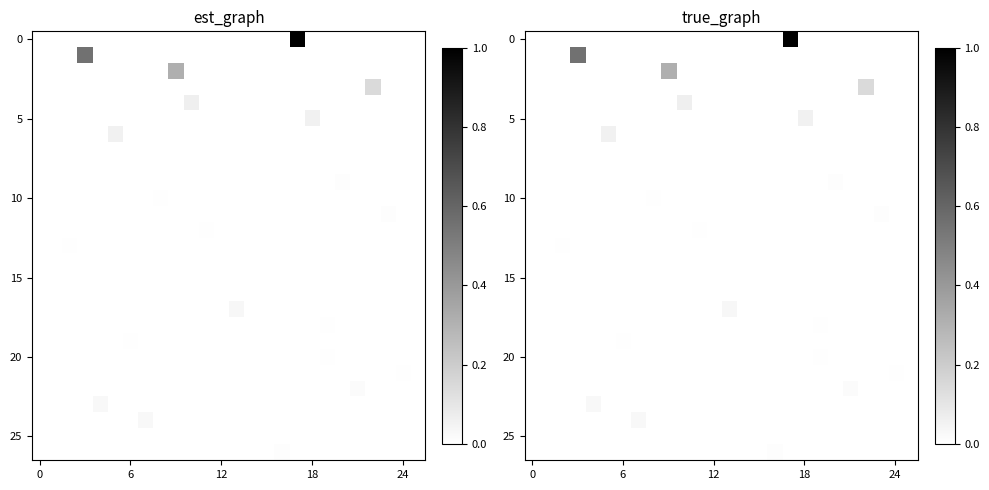

Which series has the widest spread of values?

row_0